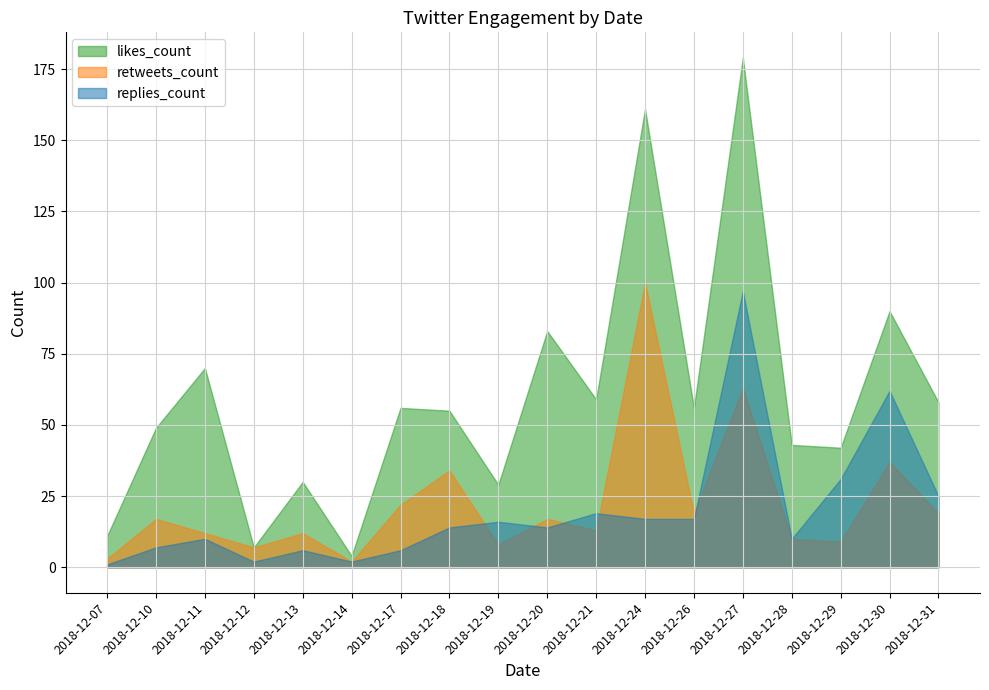

What is the value of the likes_count point at the 1st from the left?

11